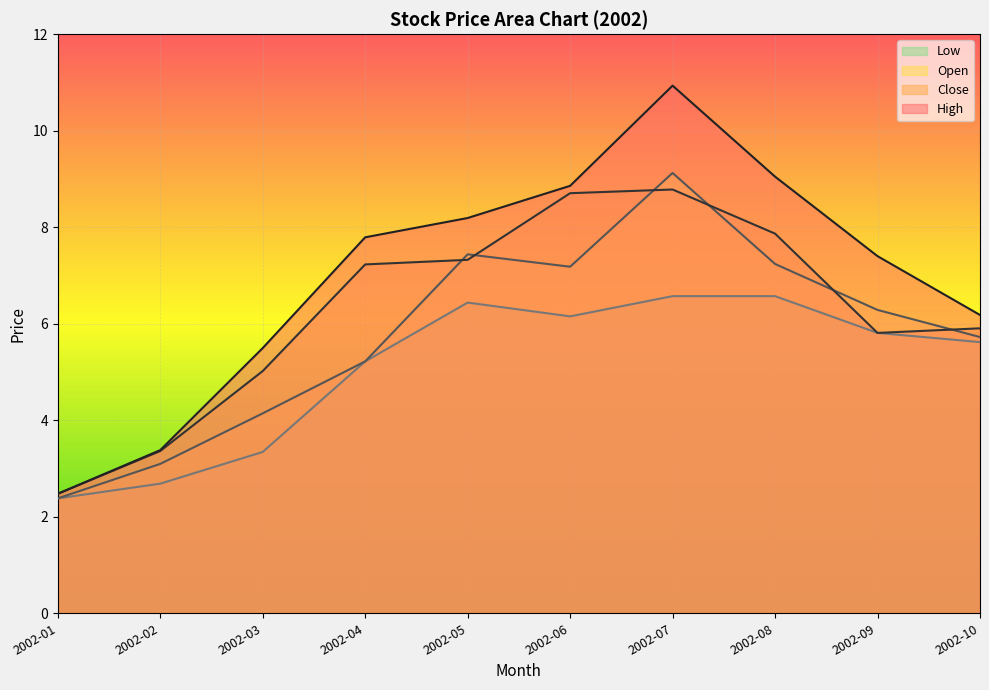

True or false: Low has a value of 5.2 at 2002-04.

True